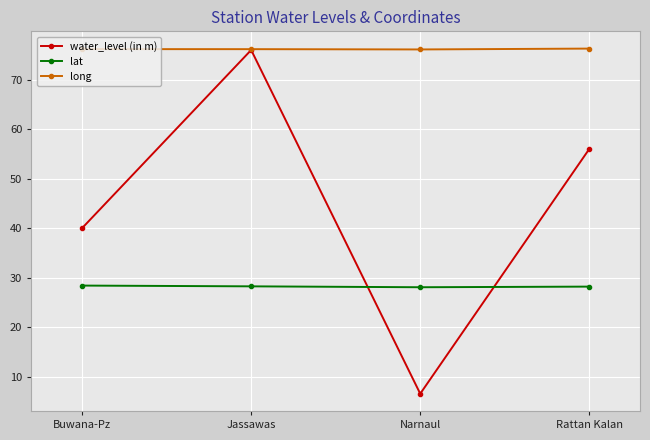

Where is the first local minimum for water_level (in m)?

Narnaul